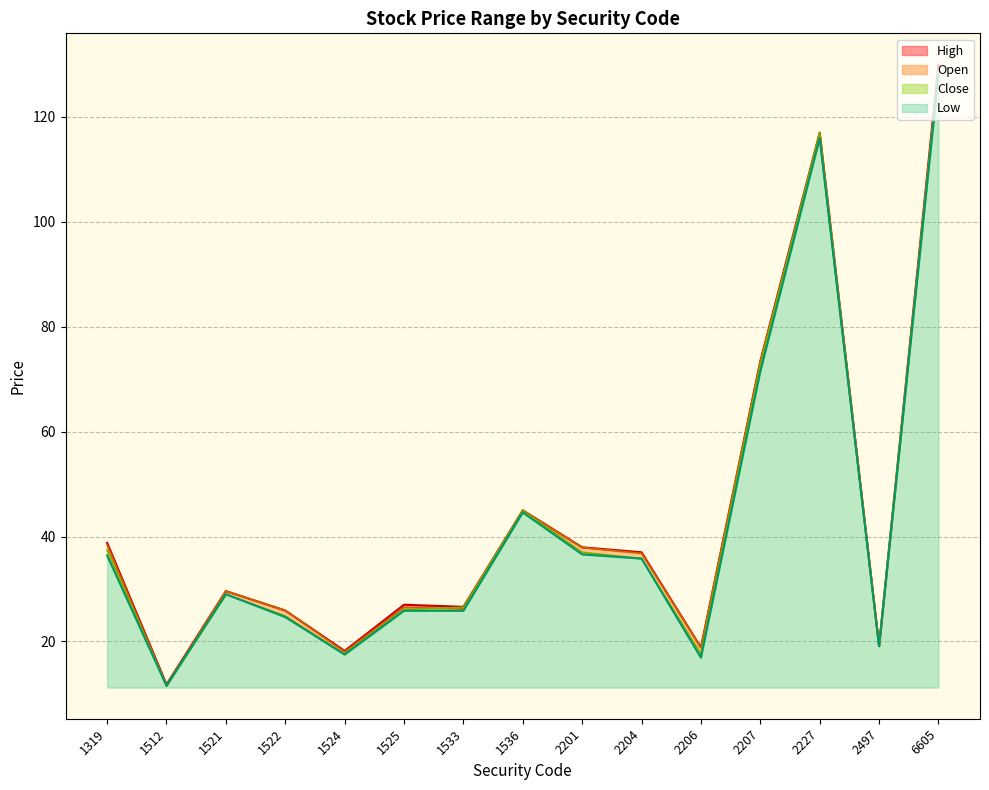

How many lines are shown in the chart?

4